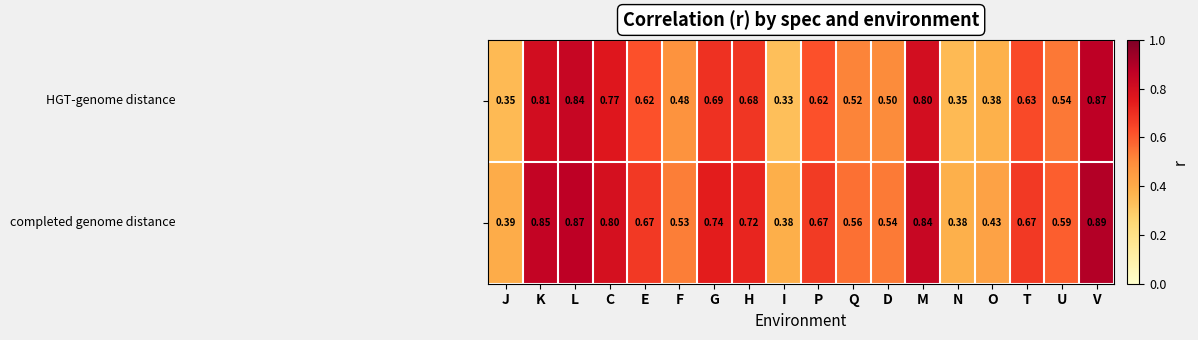

Which label corresponds to the smallest value in the chart?

I